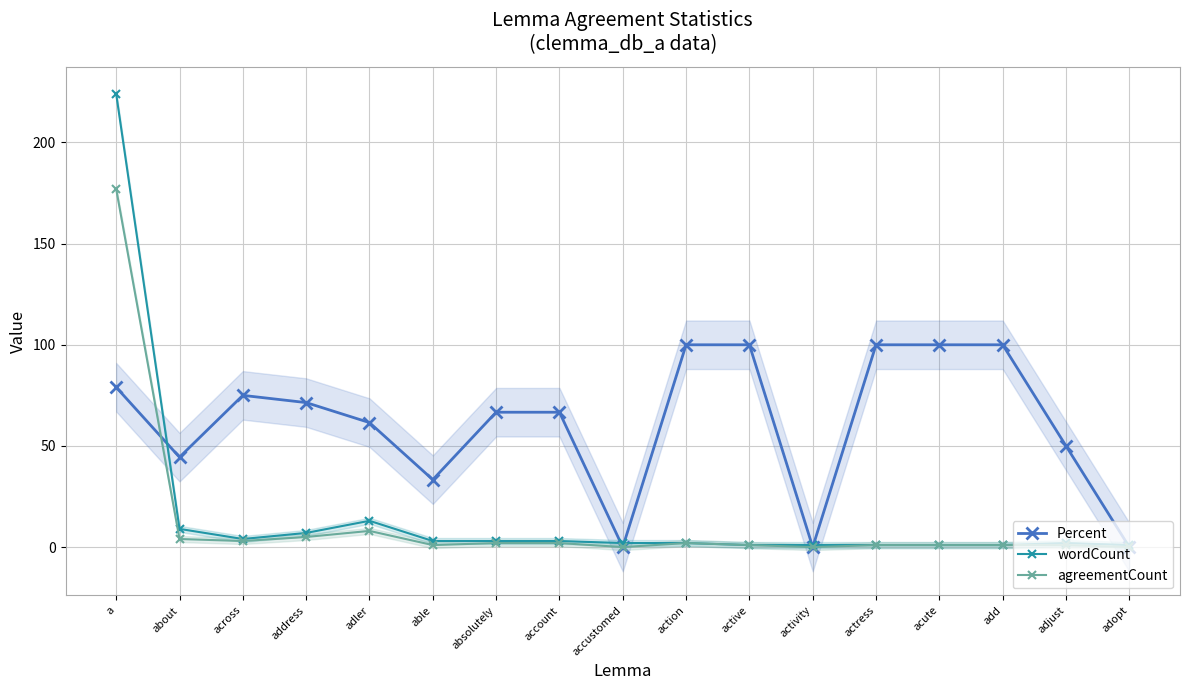

What is the total value across all series at add?

102.0